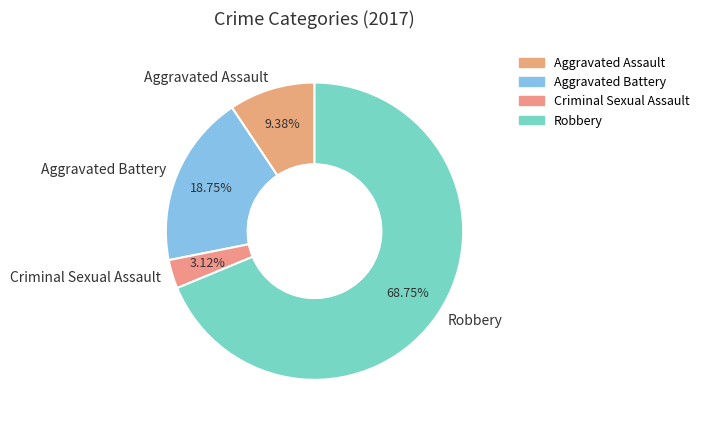

Which has a higher value, Aggravated Battery or Robbery?

Robbery